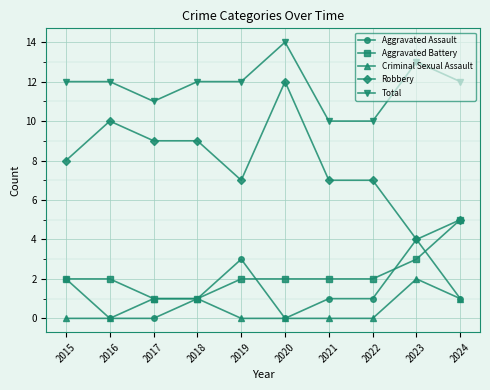

The value of Criminal Sexual Assault at 2019 is -1. True or false?

False